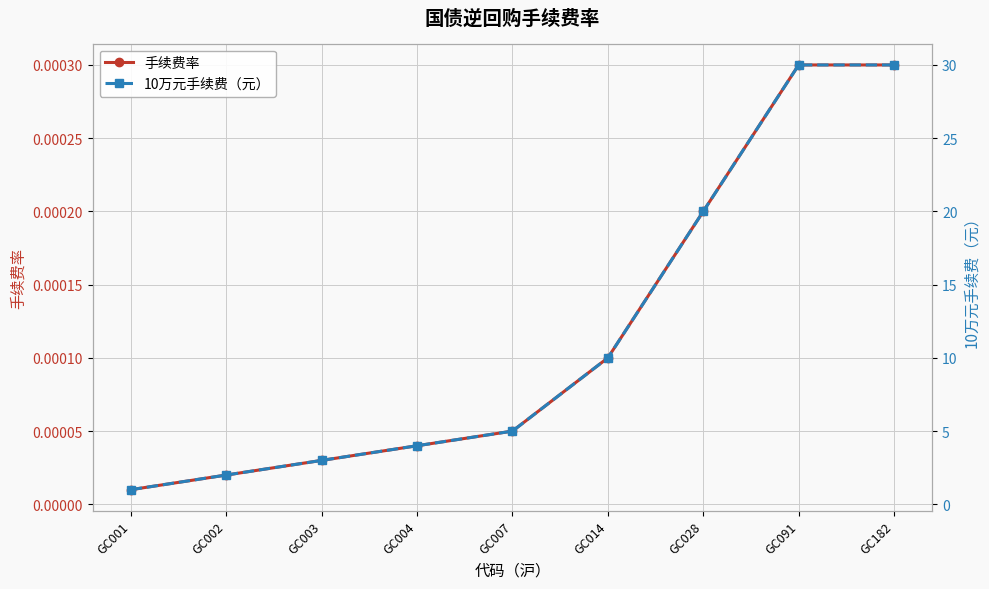

Reading left to right, transcribe all the data shown in this chart.

手续费率: GC001=0.0	GC002=0.0	GC003=0.0	GC004=0.0	GC007=0.0	GC014=0.0	GC028=0.0	GC091=0.0	GC182=0.0
10万元手续费（元）: GC001=1.0	GC002=2.0	GC003=3.0	GC004=4.0	GC007=5.0	GC014=10.0	GC028=20.0	GC091=30.0	GC182=30.0